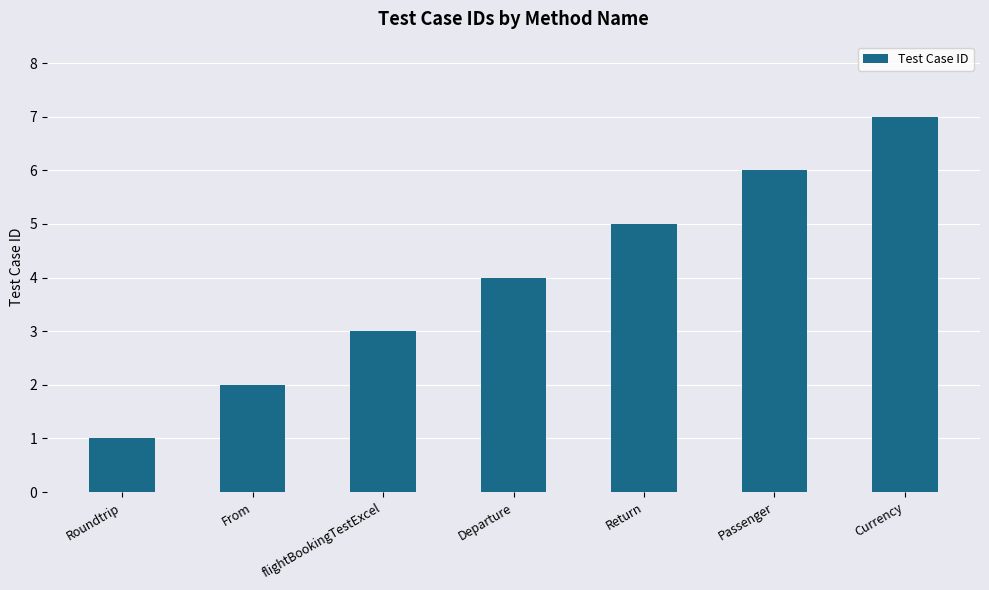

Reading right to left, what are all the values shown in this chart?

7	6	5	4	3	2	1